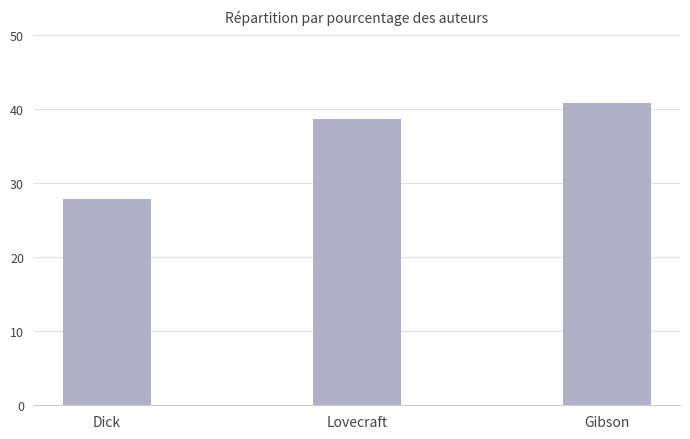

What is the difference between the values at Dick and Lovecraft?

10.8